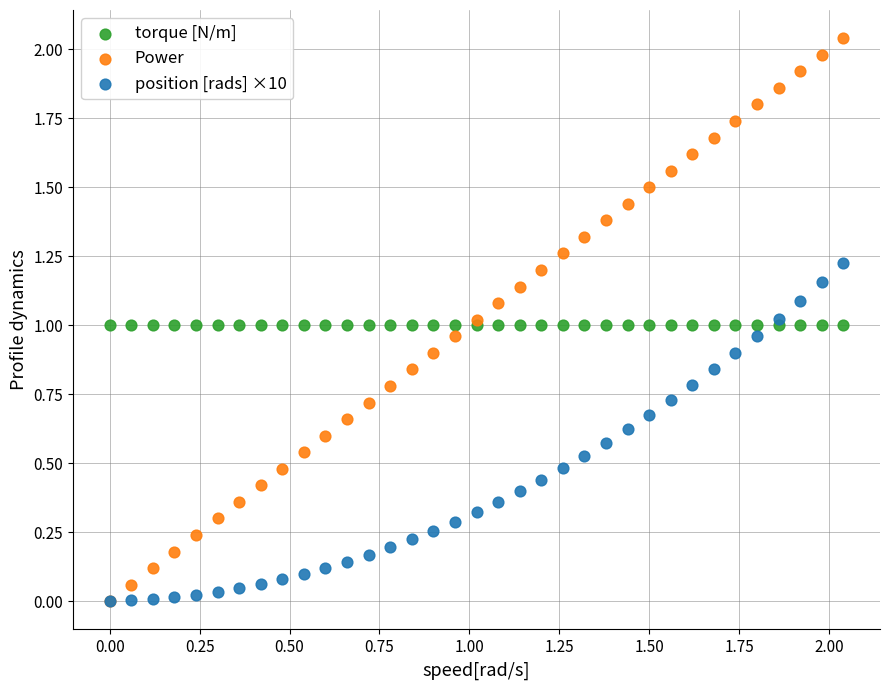

What are all the series names shown in the legend?

torque [N/m], Power, position [rads] ×10